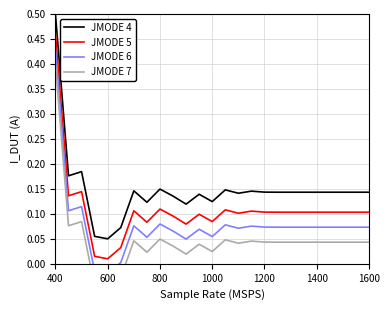

Where does the JMODE 6 series first go above 0?

400